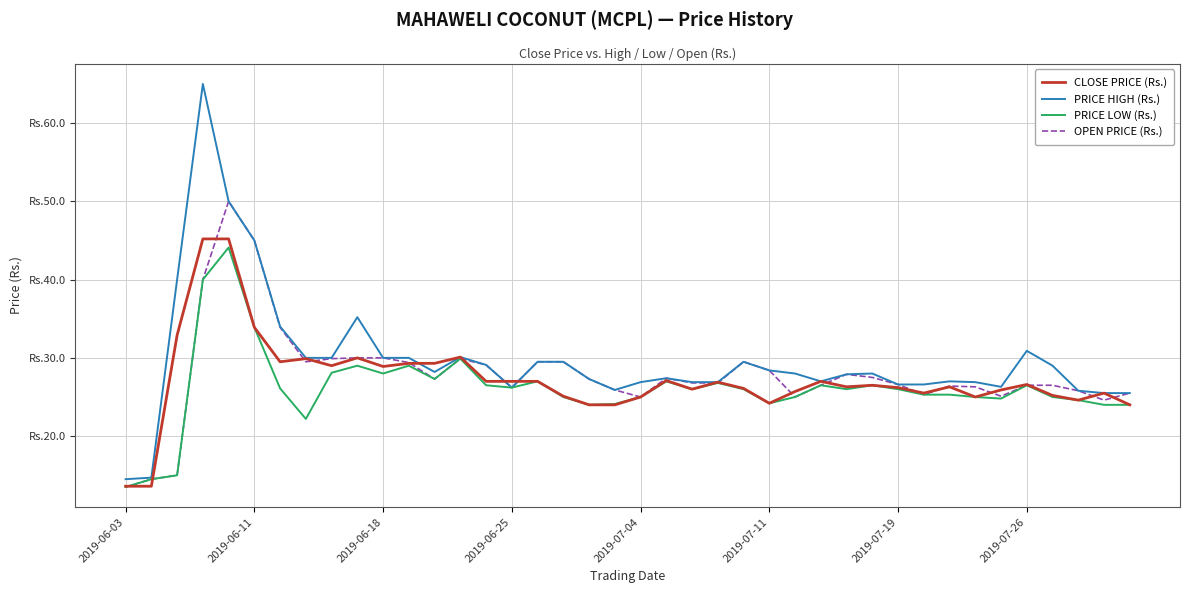

Which series has the largest range (max minus min)?

PRICE HIGH (Rs.)